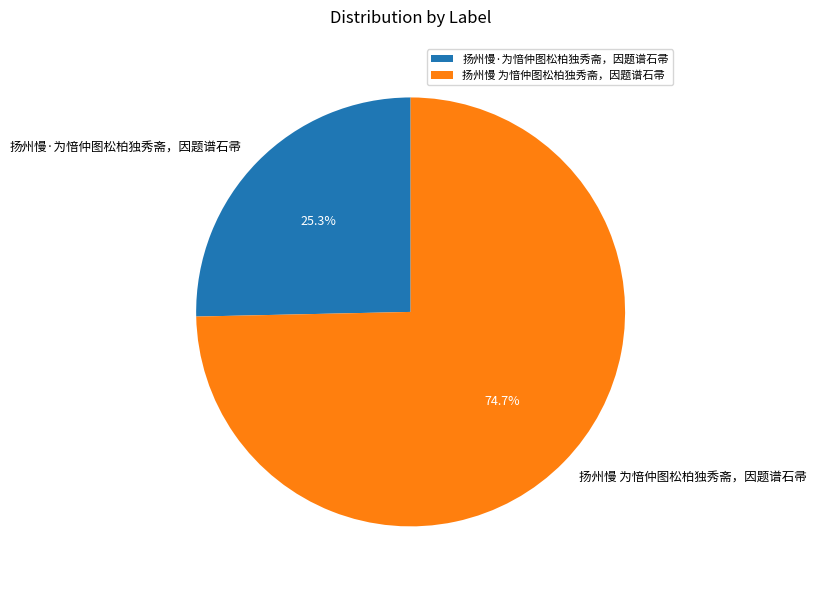

Which slice represents more than half of the pie?

扬州慢 为愔仲图松柏独秀斋，因题谱石帚